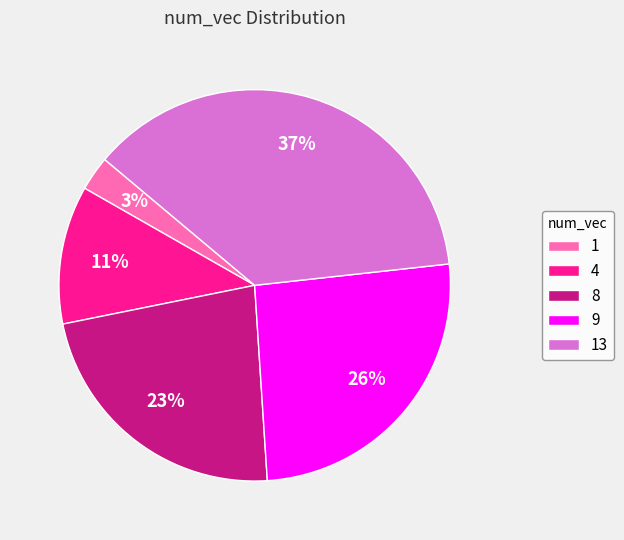

Which has a higher value, 4 or 1?

4